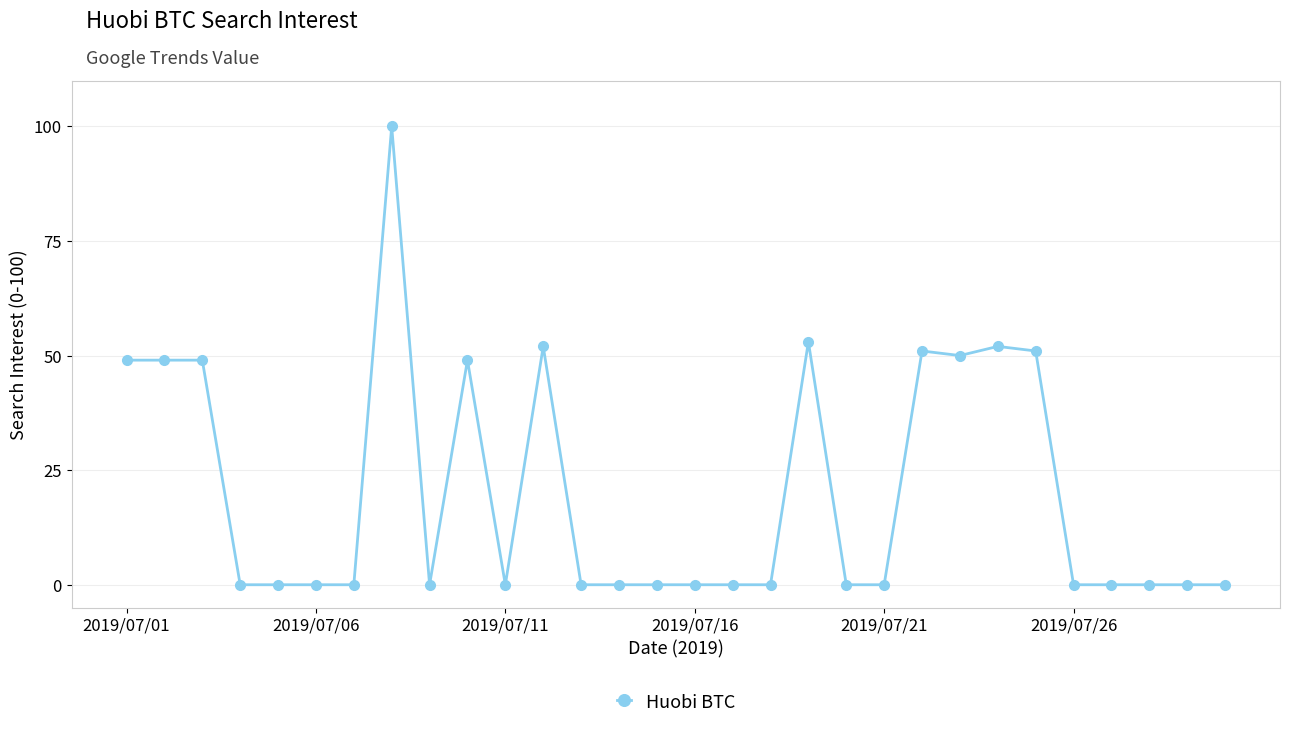

How many lines are shown in the chart?

1